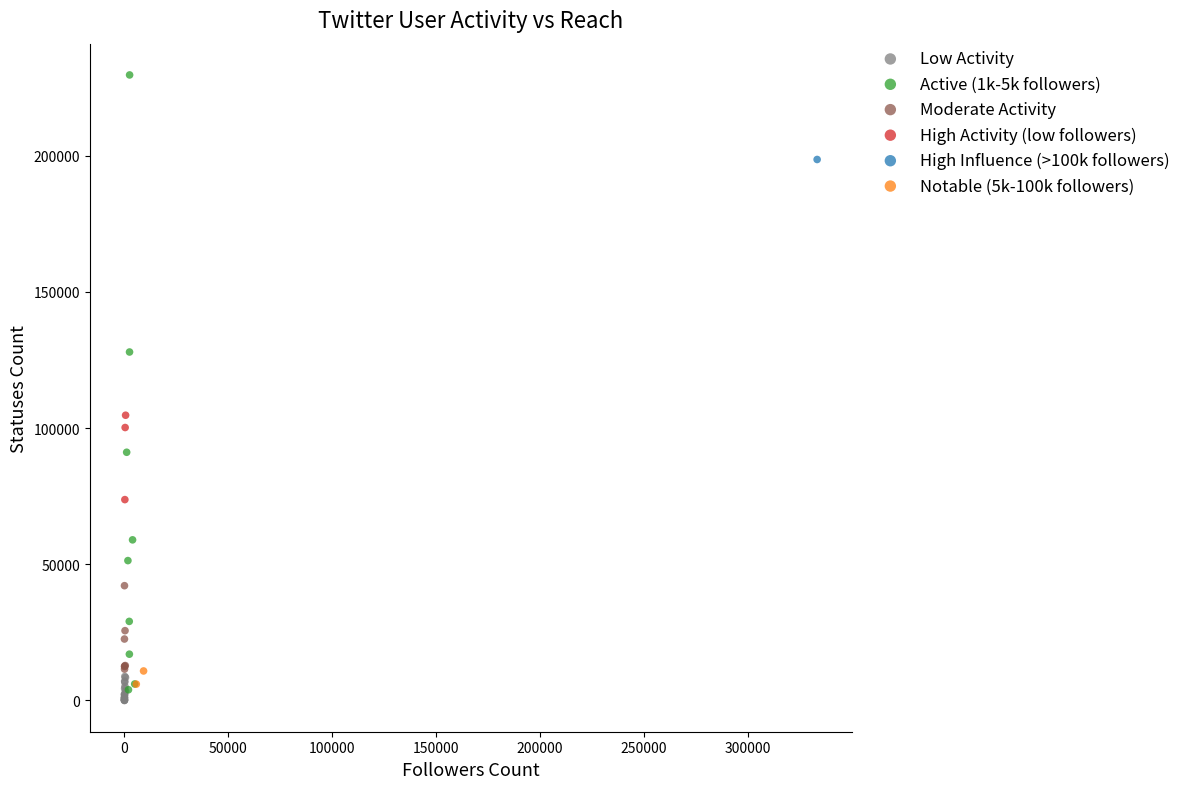

Which series contains the lowest Y value?

Low Activity